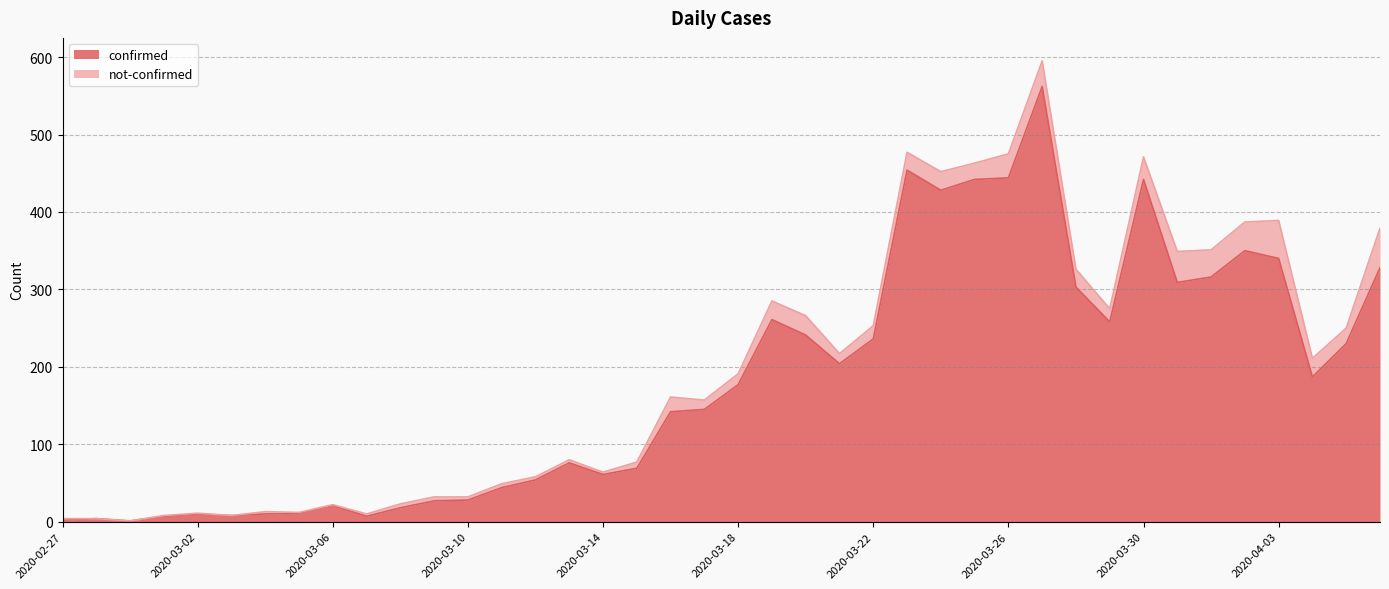

Does the chart display data point markers on the line(s)?

No